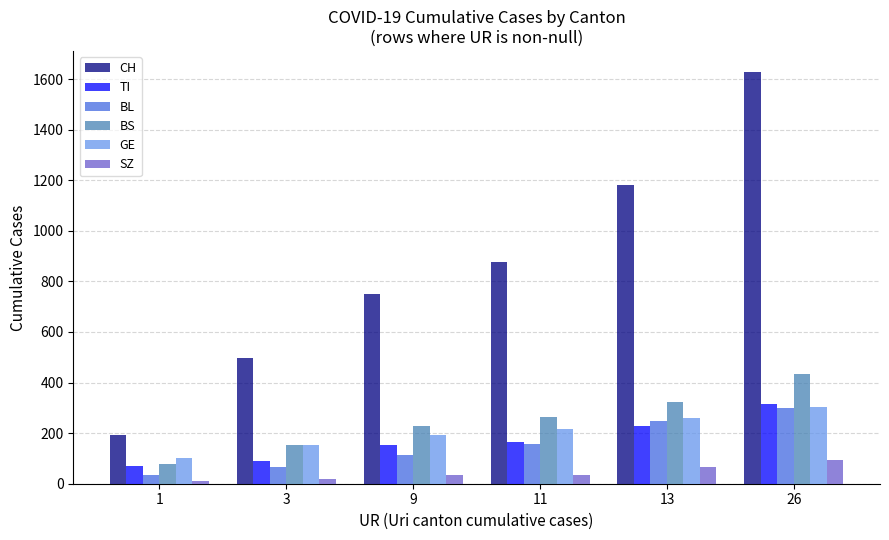

Reading left to right, transcribe all the data shown in this chart.

CH: 194	499	752	877	1183	1630
TI: 71	91	155	165	229	314
BL: 35	65	115	158	249	298
BS: 78	155	228	263	323	434
GE: 103	153	193	216	260	305
SZ: 10	20	33	33	65	92